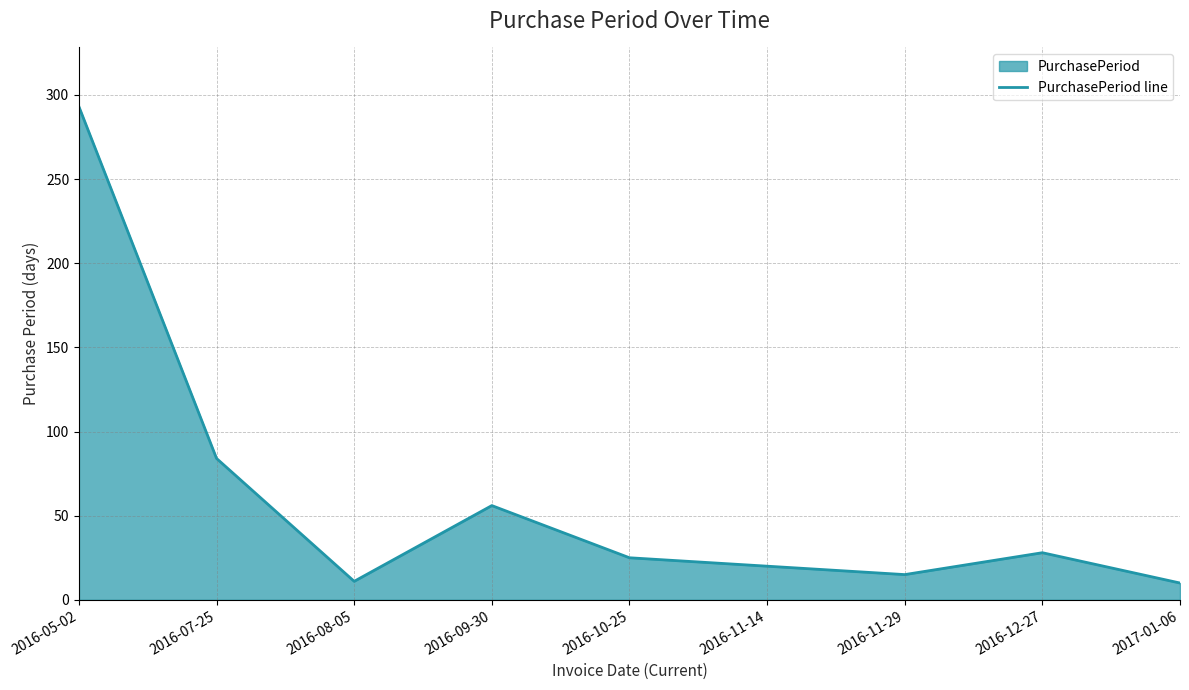

What is the label of the 5th point from the left?

2016-10-25